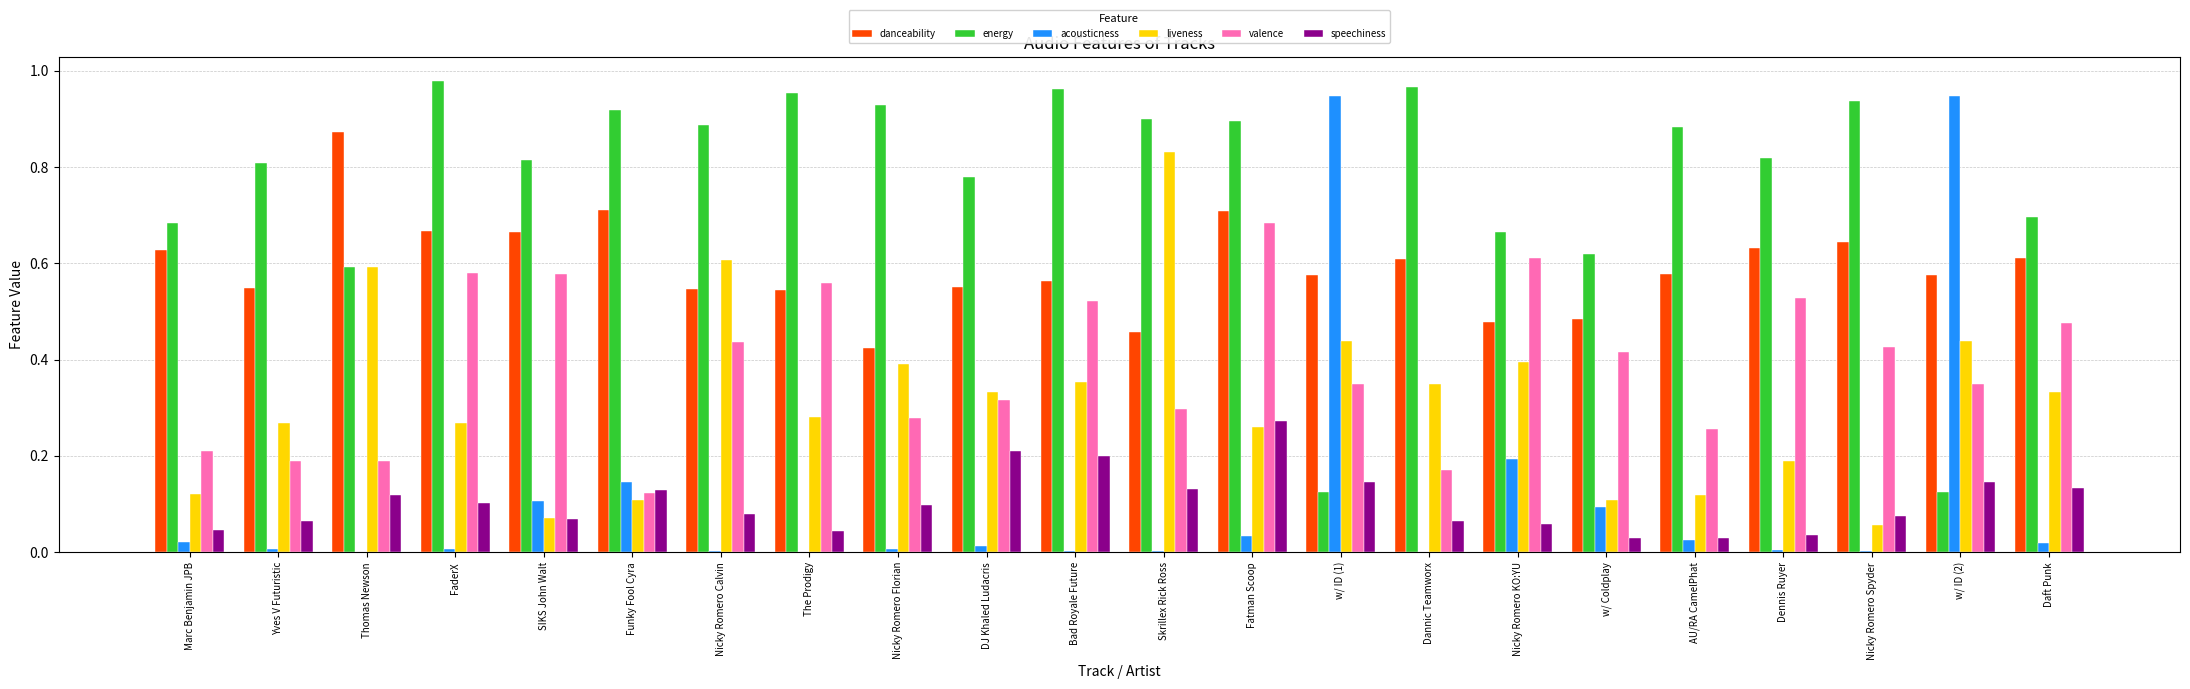

The value of liveness at Nicky Romero Florian is 0.4. True or false?

True